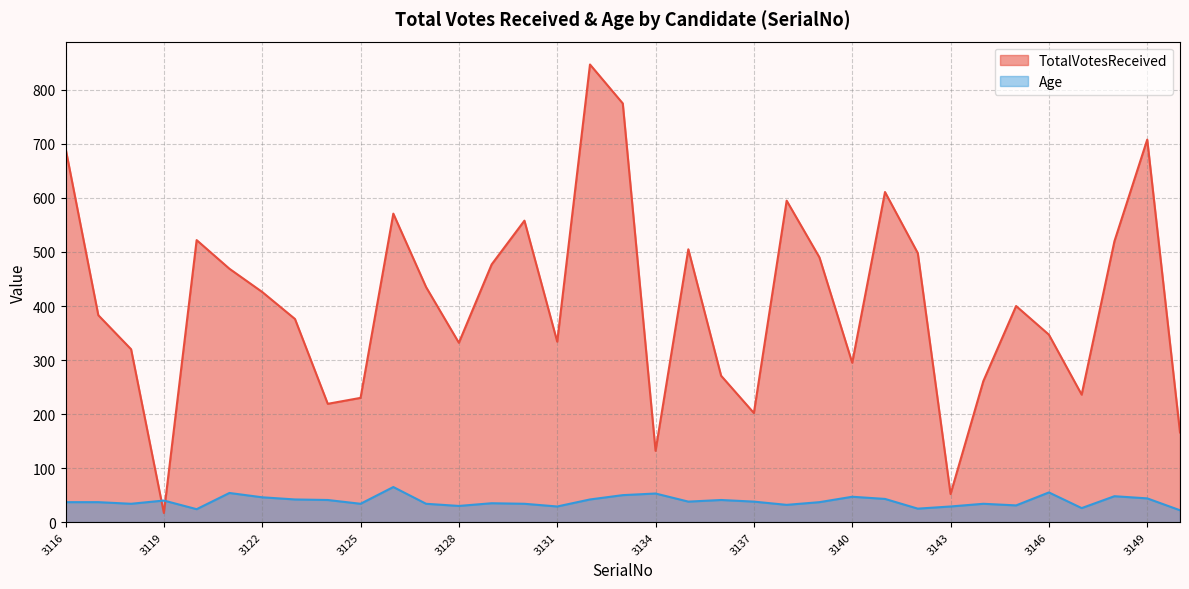

What is the sum of the TotalVotesReceived values at 3138 and 3142?

1093